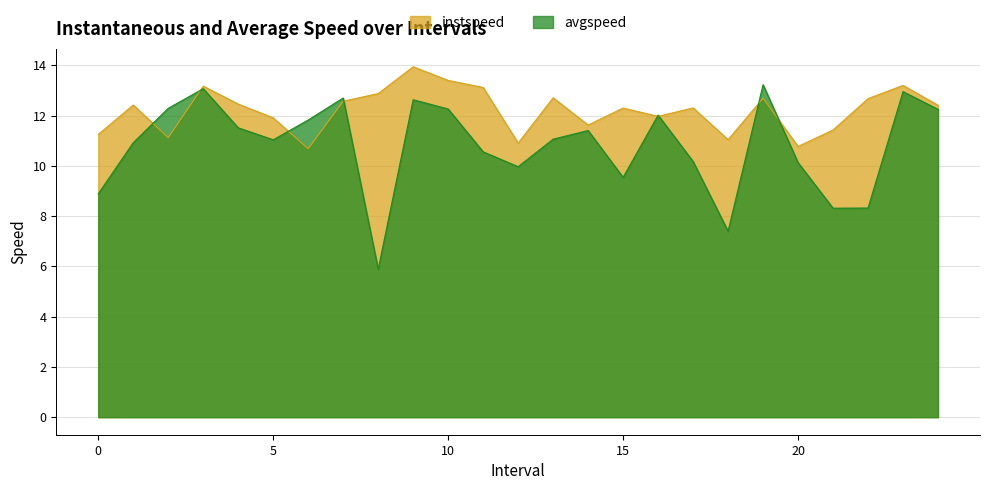

At 22, list the series in order from smallest to largest.

avgspeed, instspeed